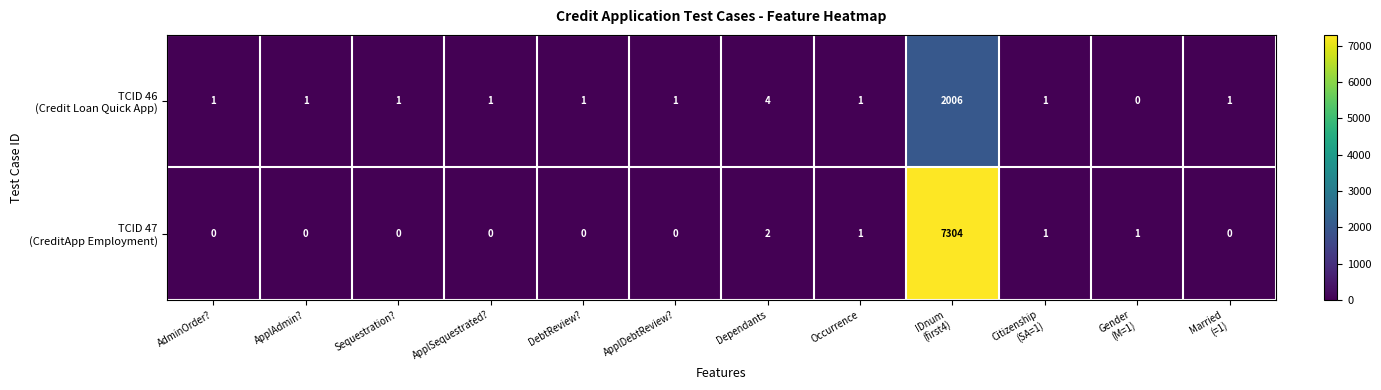

What is the maximum value shown in the chart?

7304